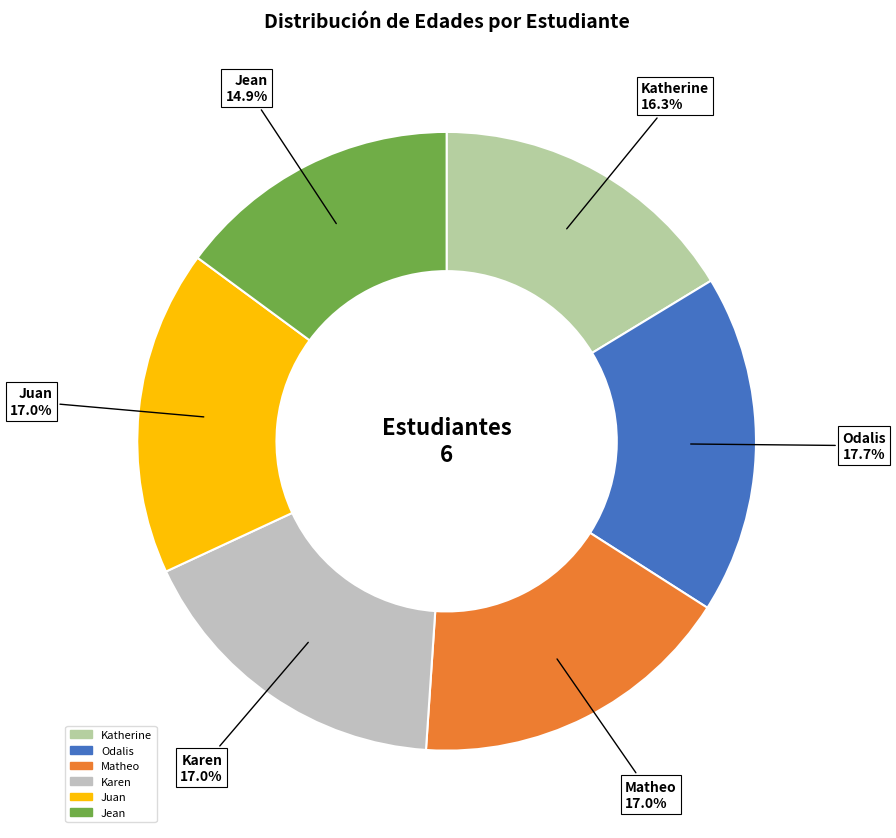

Which category has the smallest portion of the pie?

Jean